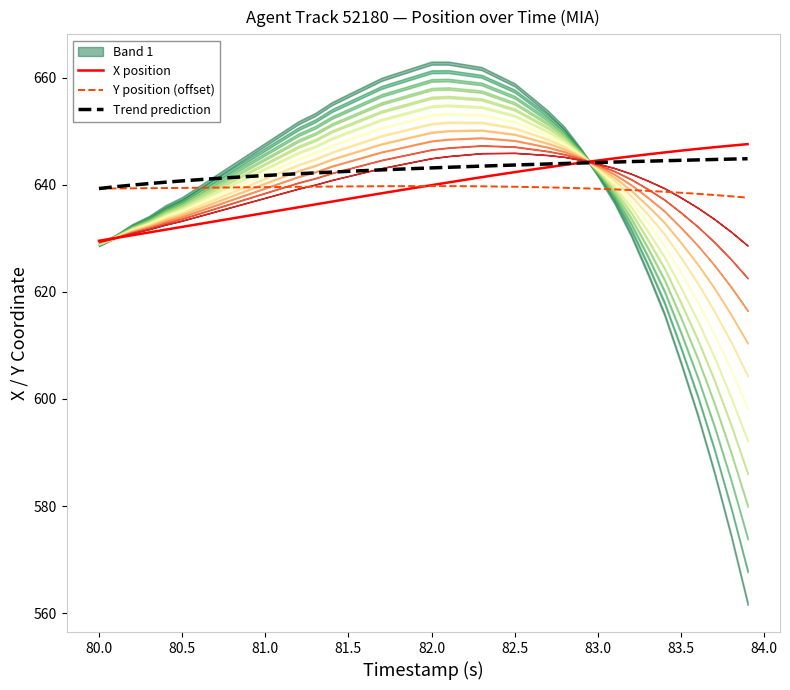

Reading right to left, list all the values displayed in this chart.

X position: 647.6	647.3	647.0	646.7	646.4	646.0	645.7	645.3	644.9	644.5	644.1	643.7	643.3	642.8	642.4	641.9	641.4	640.9	640.4	639.9	639.4	638.9	638.4	637.9	637.4	636.8	636.3	635.8	635.3	634.7	634.2	633.7	633.2	632.7	632.1	631.6	631.1	630.6	630.1	629.5
Y position (offset): 637.6	637.8	638.1	638.3	638.5	638.7	638.9	639.0	639.1	639.2	639.3	639.4	639.5	639.6	639.6	639.7	639.7	639.7	639.7	639.8	639.7	639.7	639.7	639.7	639.7	639.7	639.6	639.6	639.6	639.6	639.5	639.5	639.5	639.4	639.4	639.4	639.4	639.3	639.3	639.3
Trend prediction: 644.9	644.8	644.7	644.6	644.6	644.5	644.4	644.3	644.2	644.1	644.1	644.0	643.9	643.8	643.7	643.6	643.5	643.4	643.3	643.1	643.0	642.9	642.8	642.6	642.5	642.4	642.2	642.1	641.9	641.7	641.5	641.4	641.2	640.9	640.7	640.5	640.2	639.9	639.6	639.3